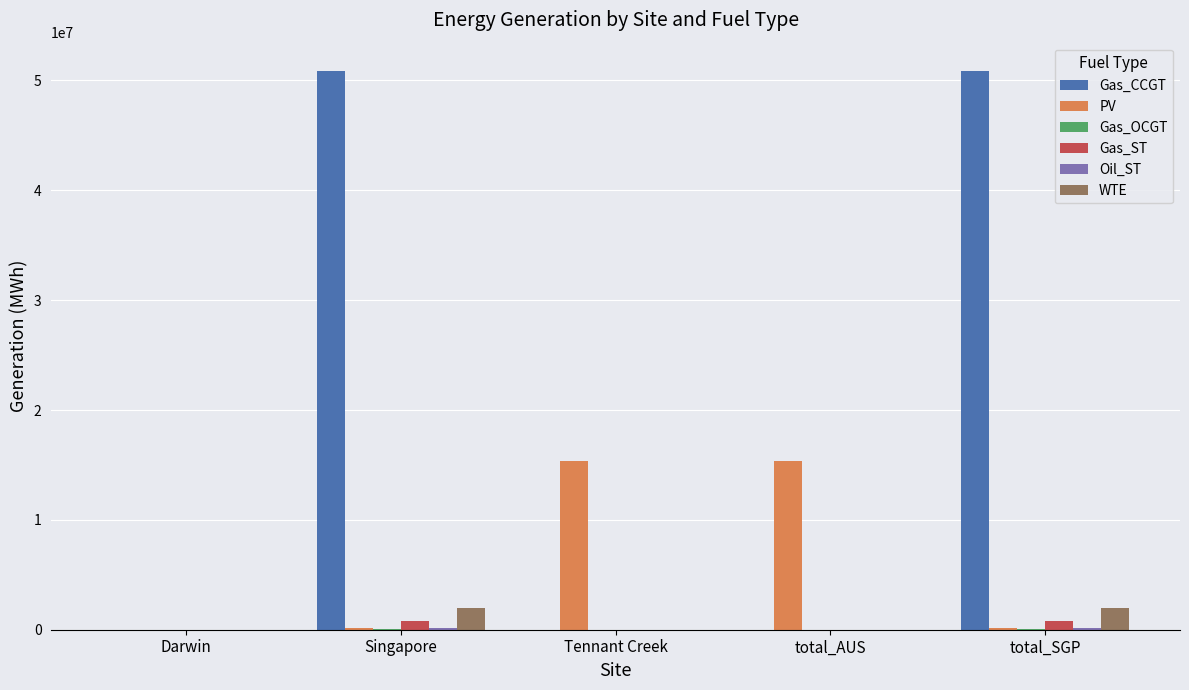

Which series has the largest total across all categories?

Gas_CCGT